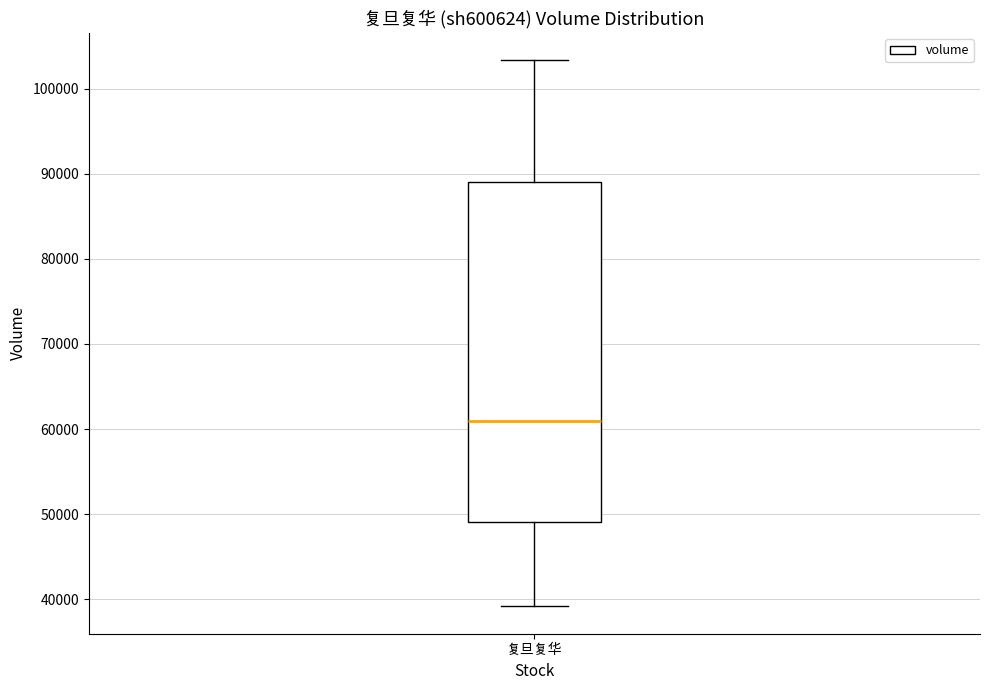

Read this box plot against the y-axis: the position of the median line, the range covered by the box, and the ends of both whiskers. The values are not printed on the chart, so give them approximately, as read against the axis.

median 61000, box 49000 to 89000, whiskers 39000 to 103000